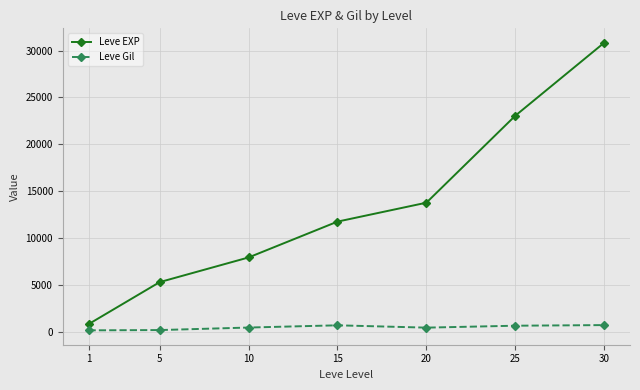

How many values in the Leve EXP series exceed 11743?

4